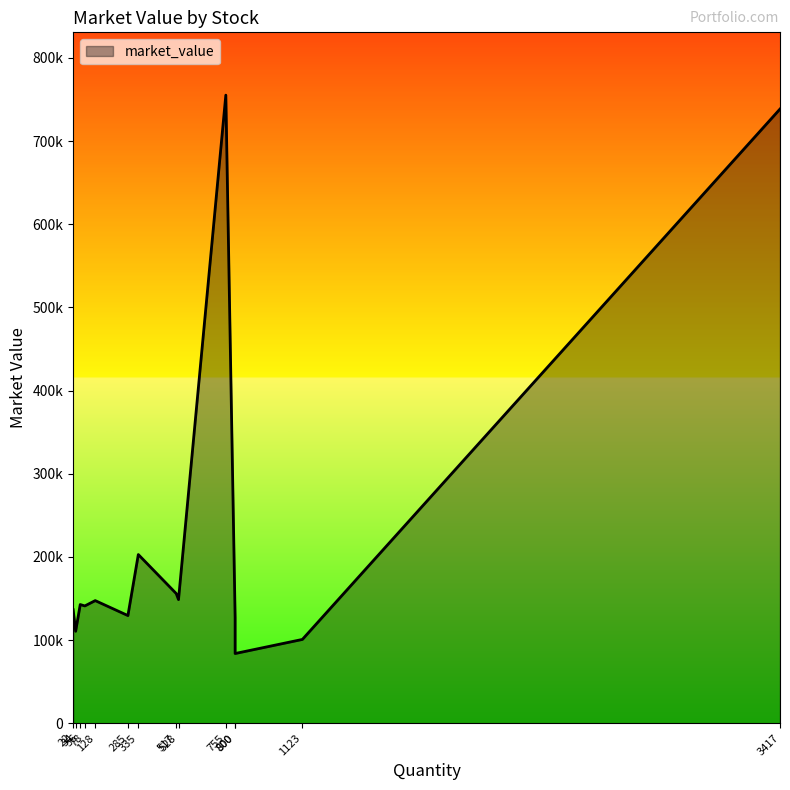

What is the sum of all values?

3120531.4